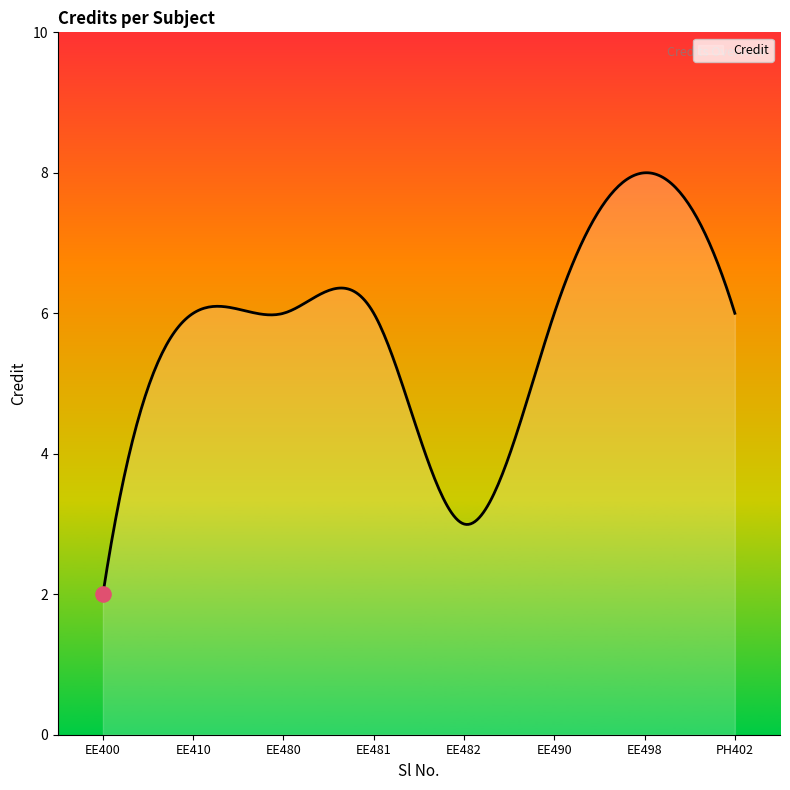

What is the difference between the maximum and minimum values?

6.0